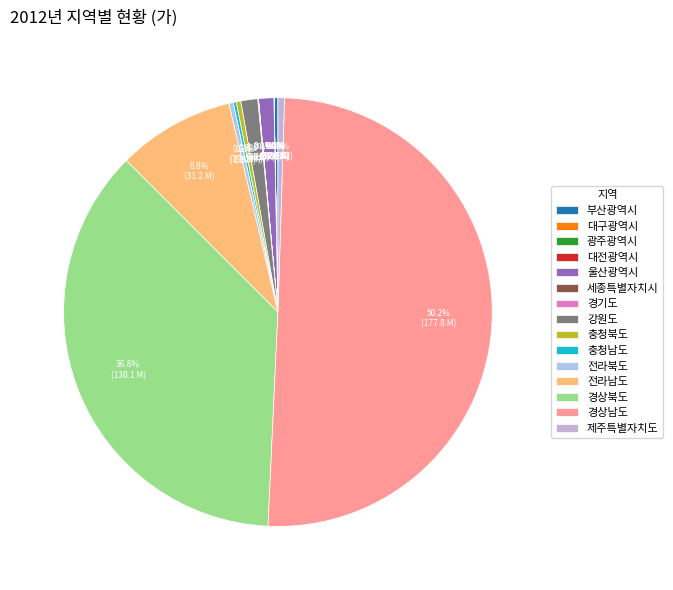

Rank the categories by value from lowest to highest.

세종특별자치시, 대전광역시, 대구광역시, 광주광역시, 경기도, 충청남도, 부산광역시, 전라북도, 충청북도, 제주특별자치도, 울산광역시, 강원도, 전라남도, 경상북도, 경상남도